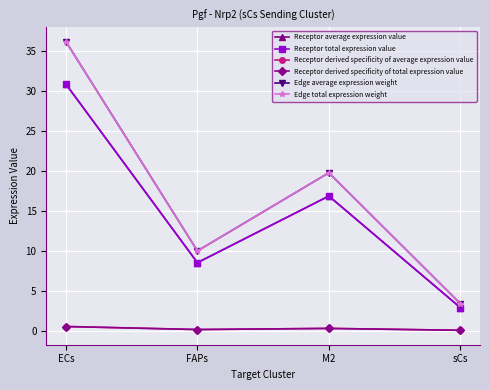

Is this an area chart (filled region under the line)?

No